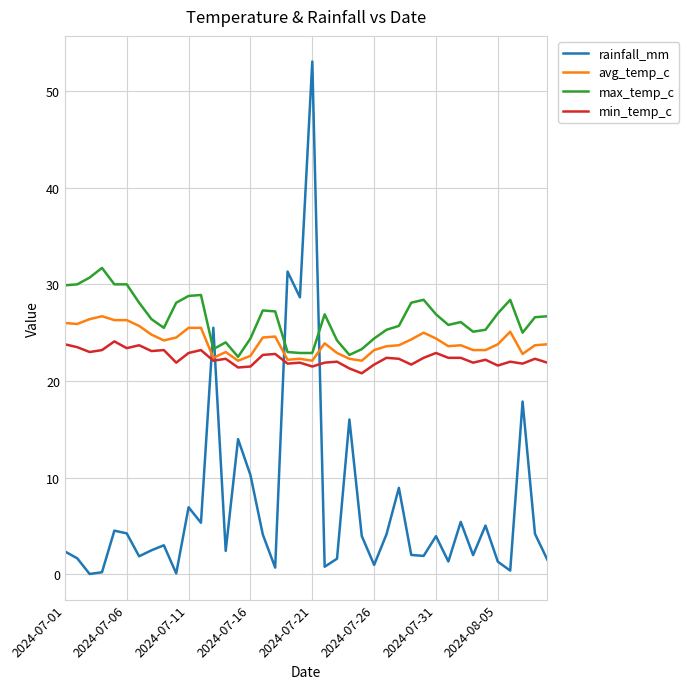

Which series has the largest range (max minus min)?

rainfall_mm